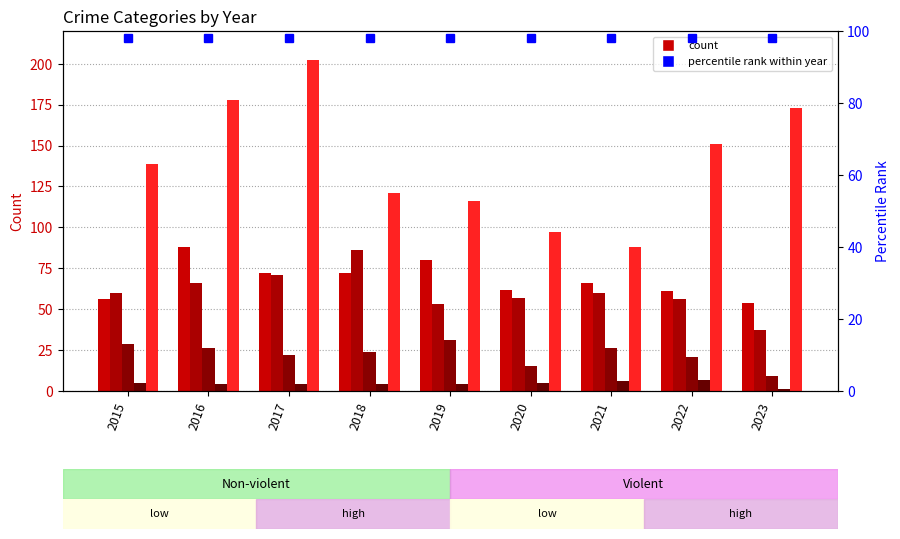

What is the minimum value shown in the chart?

1